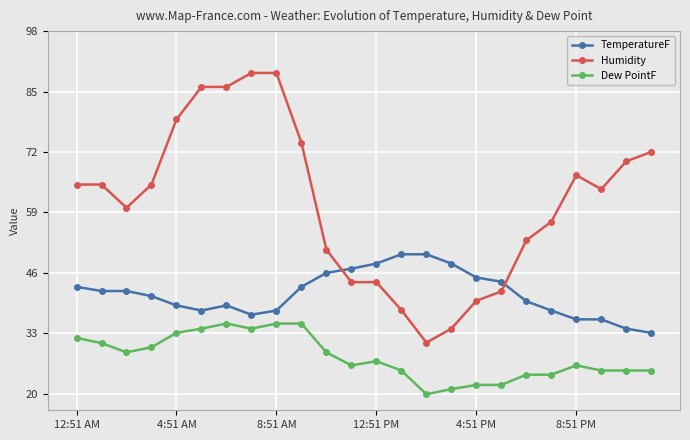

How many categories are shown in the chart?

24